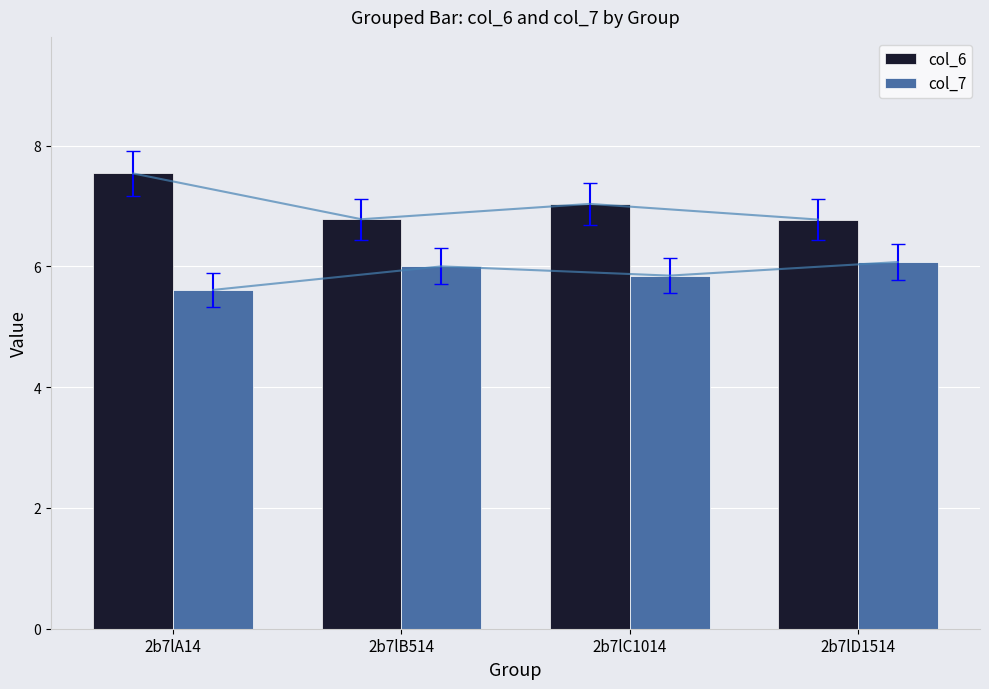

What is the difference between the col_7 values at 2b7lB514 and 2b7lD1514?

0.1